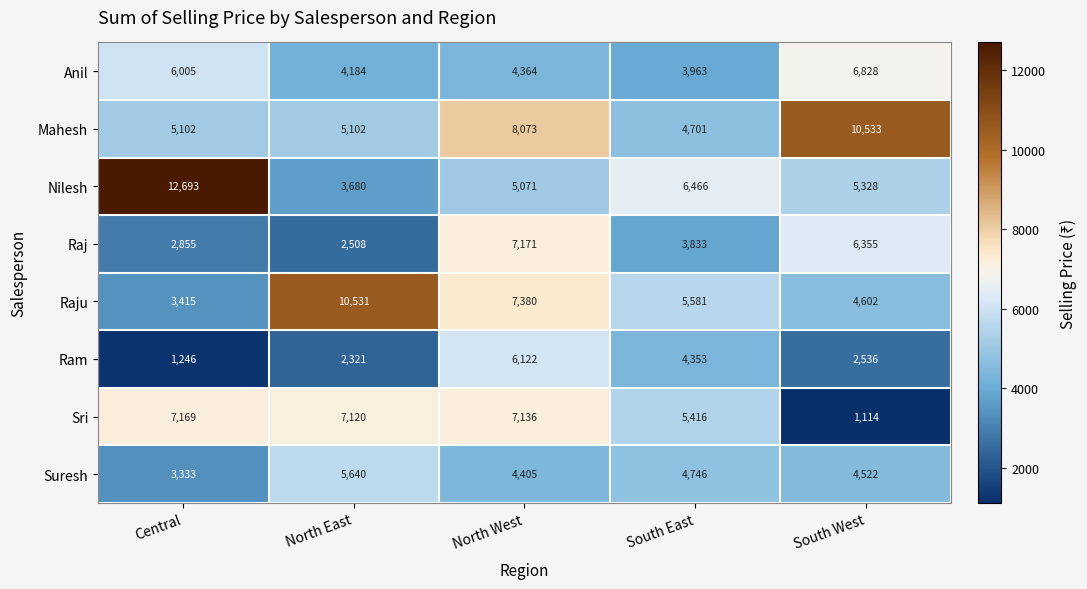

Where is Ram nearest to the value 3684?

South East